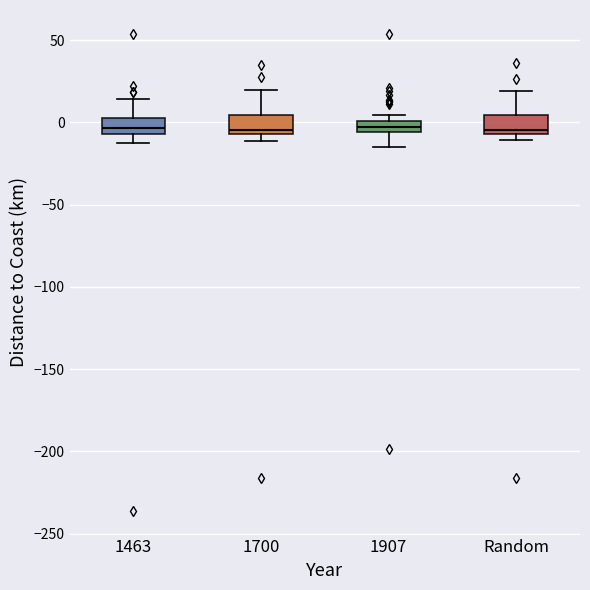

Where is the upper edge of the box for 1907 on the y-axis? The values are not printed on the chart, so give them approximately, as read against the axis.

0